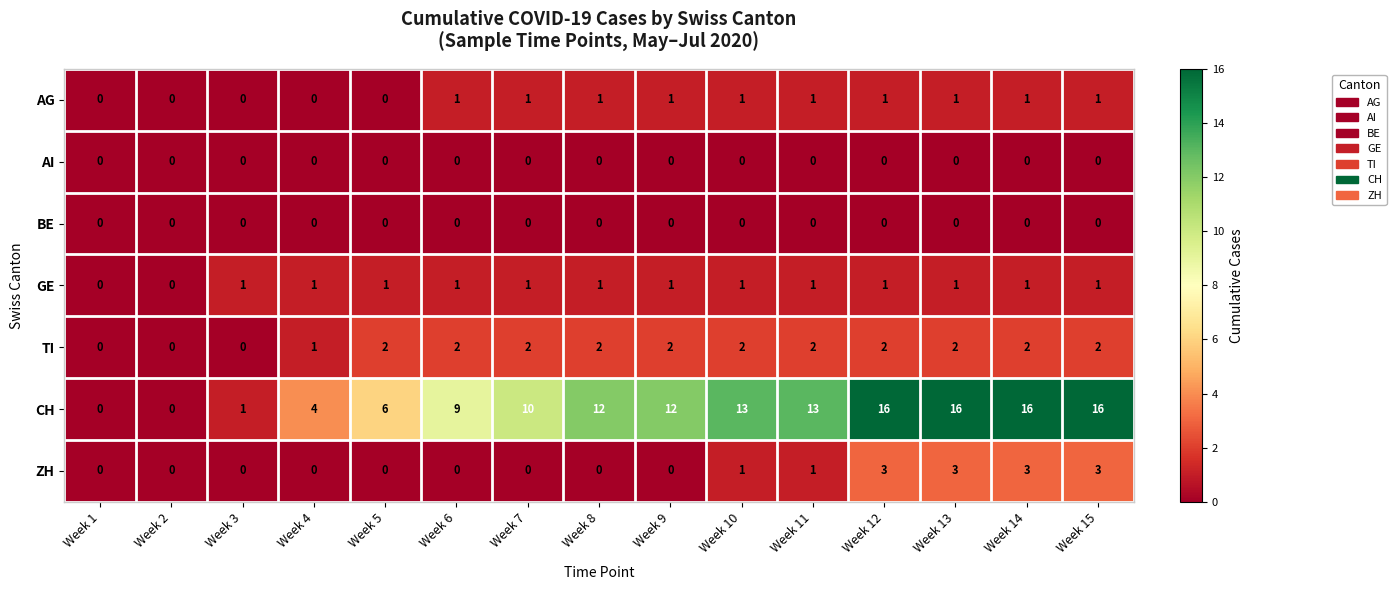

Between Week 5 and Week 14, which series saw the biggest shift?

CH